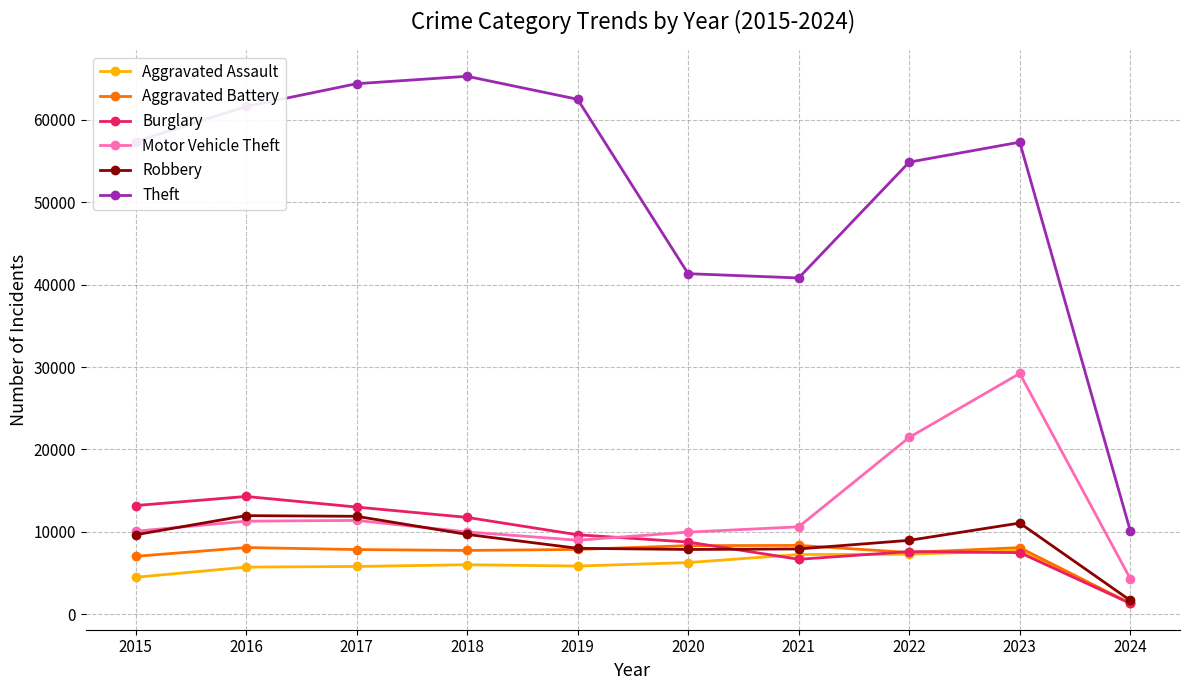

What is the minimum value shown in the chart?

1312